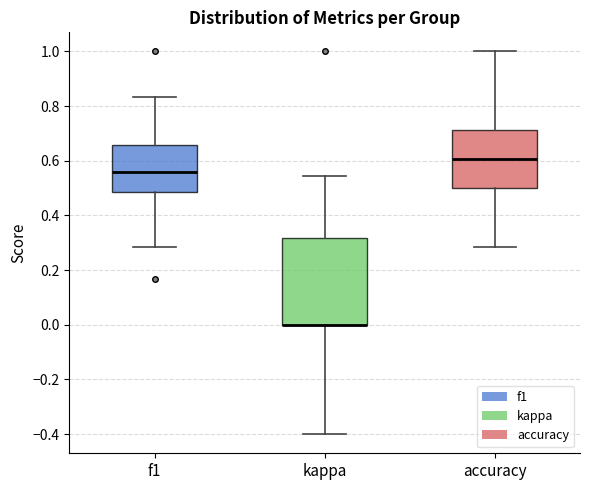

Where is the upper edge of the box for f1 on the y-axis? The values are not printed on the chart, so give them approximately, as read against the axis.

0.66